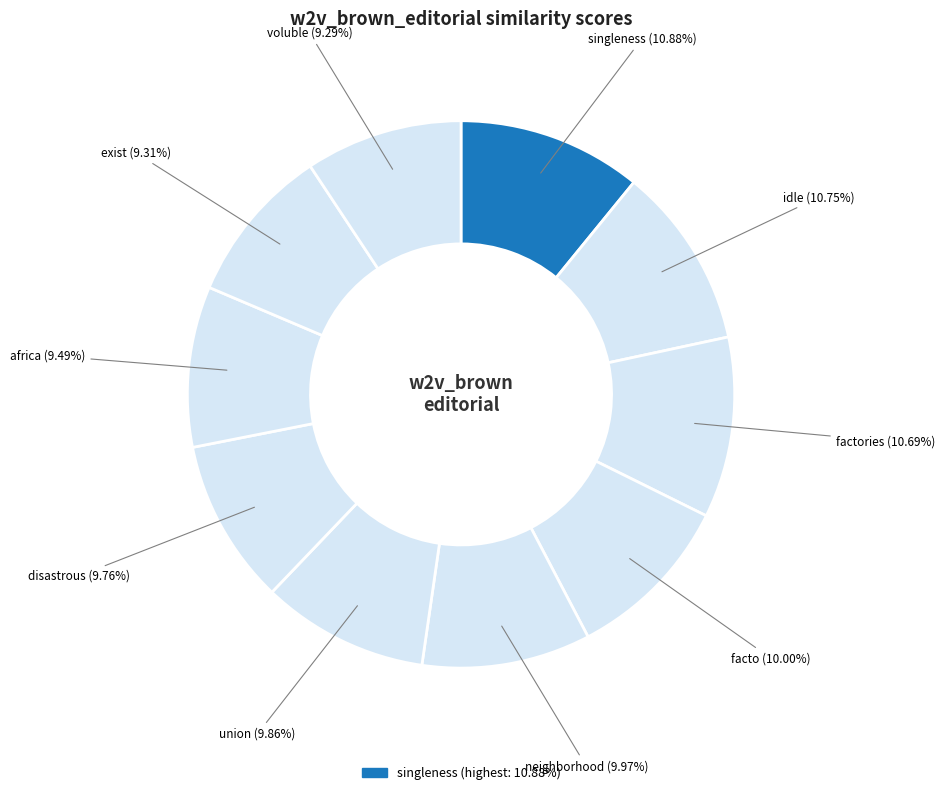

How many segments does this pie chart have?

10